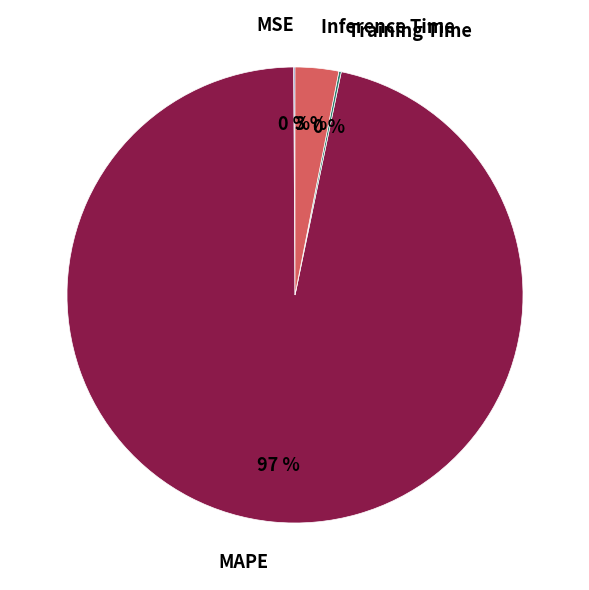

What percentage is the Inference Time slice, to the nearest percent?

3%